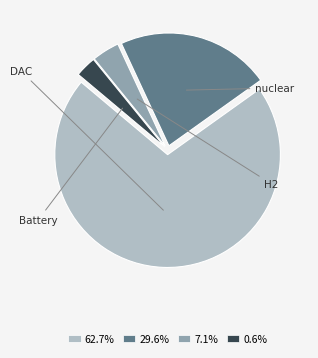

True or false: H2 accounts for 1% of the total.

False